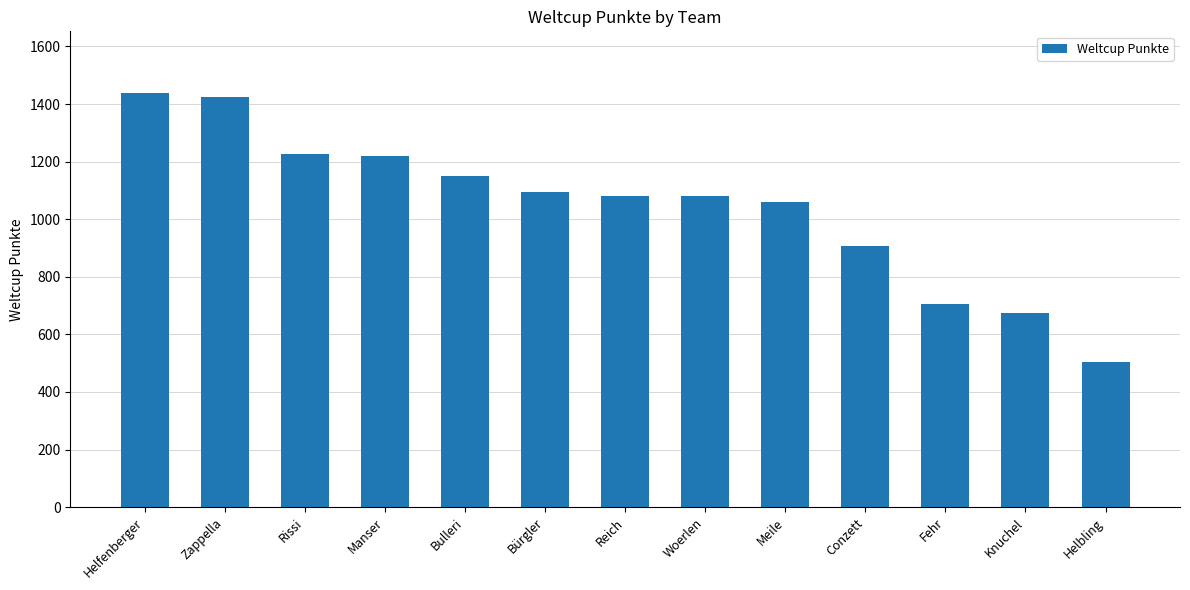

What is the greatest value displayed?

1437